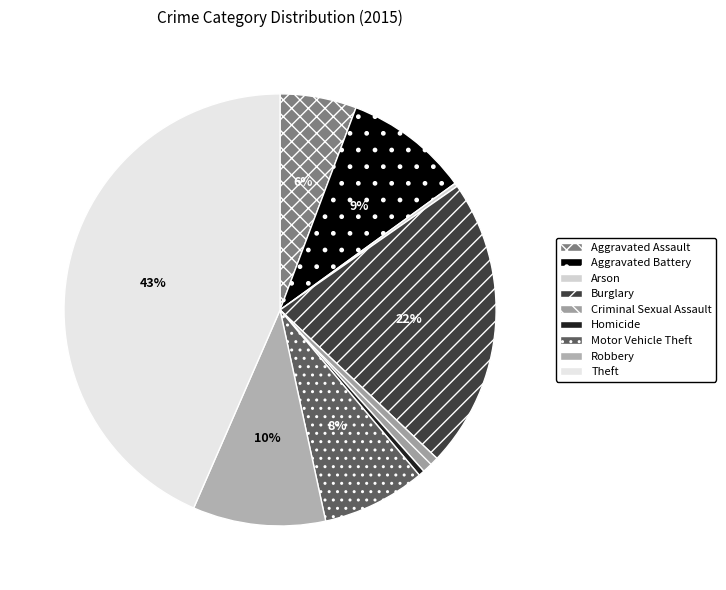

What portion of the pie excludes Motor Vehicle Theft?

92.2%